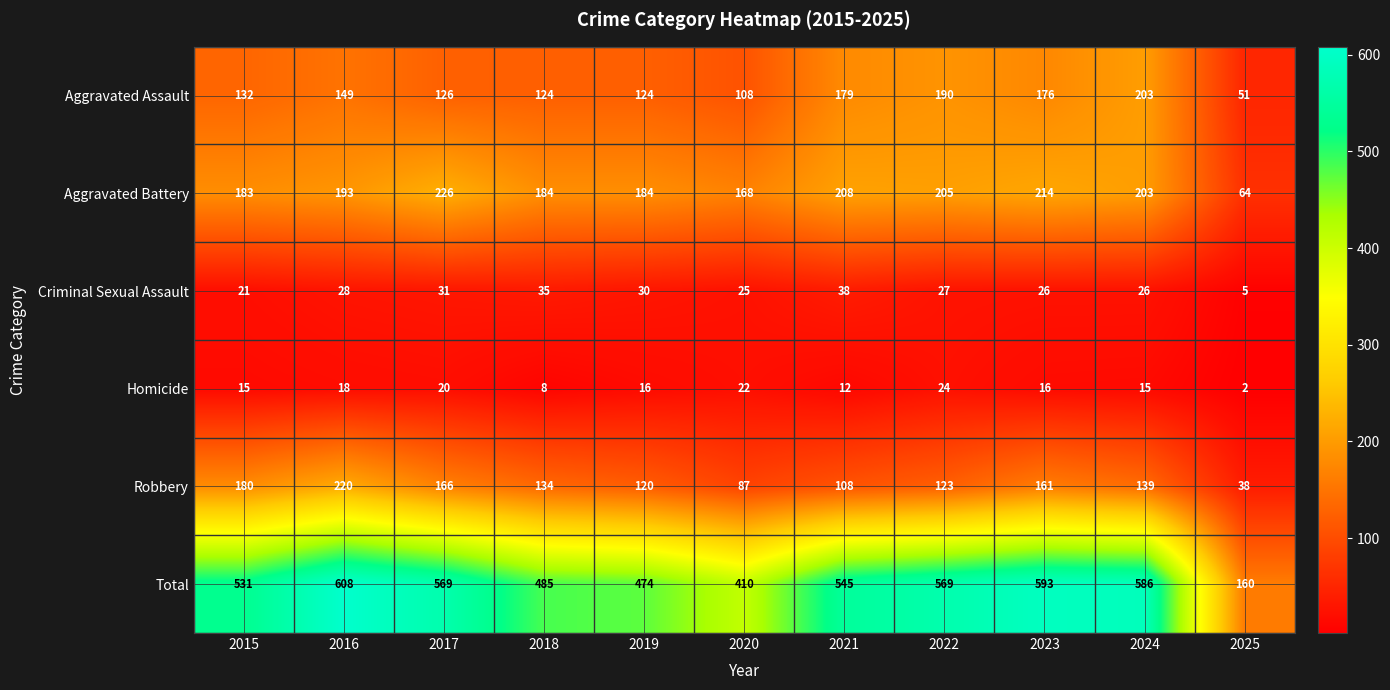

What is the sum of all Robbery values?

1476